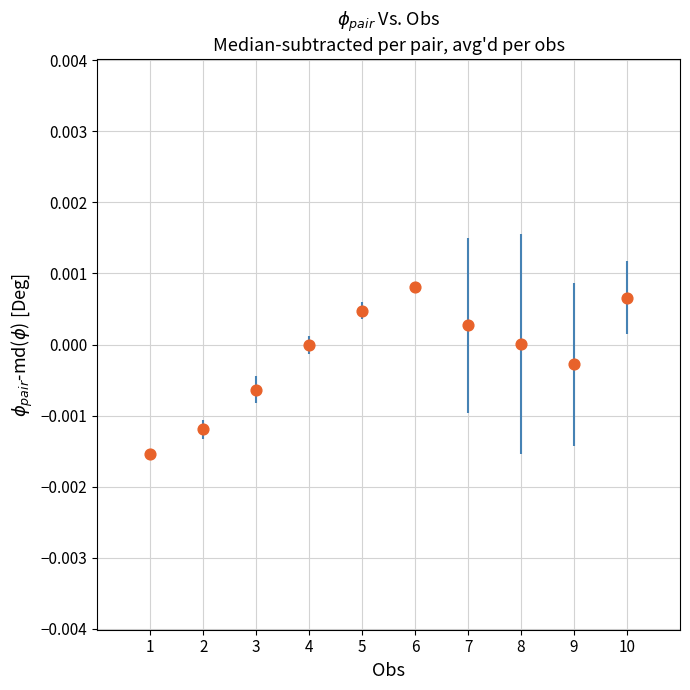

What is the average X value?

5.5